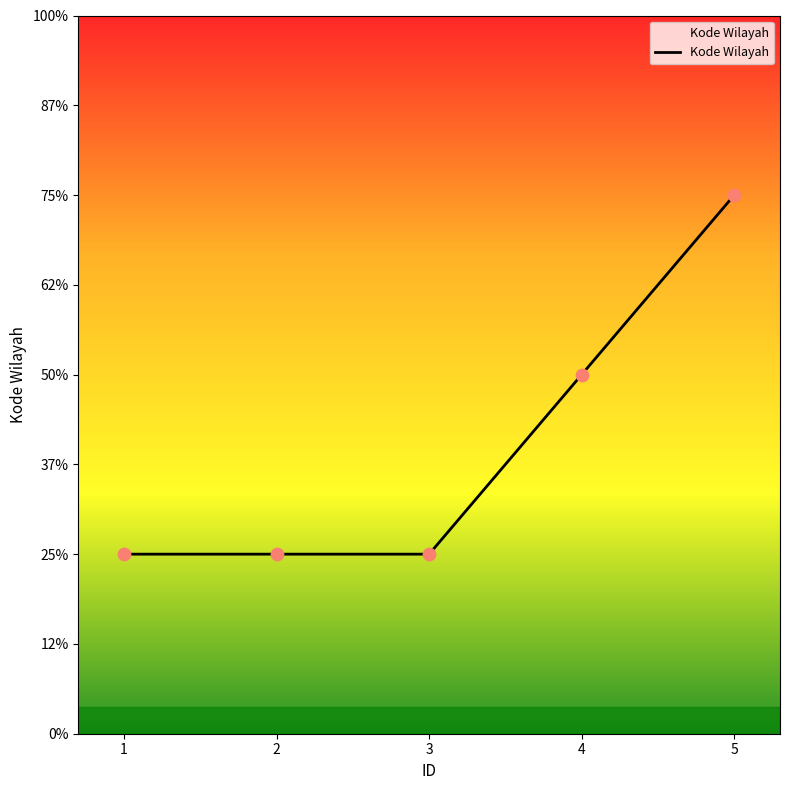

Between 5 and 2, which is larger?

5